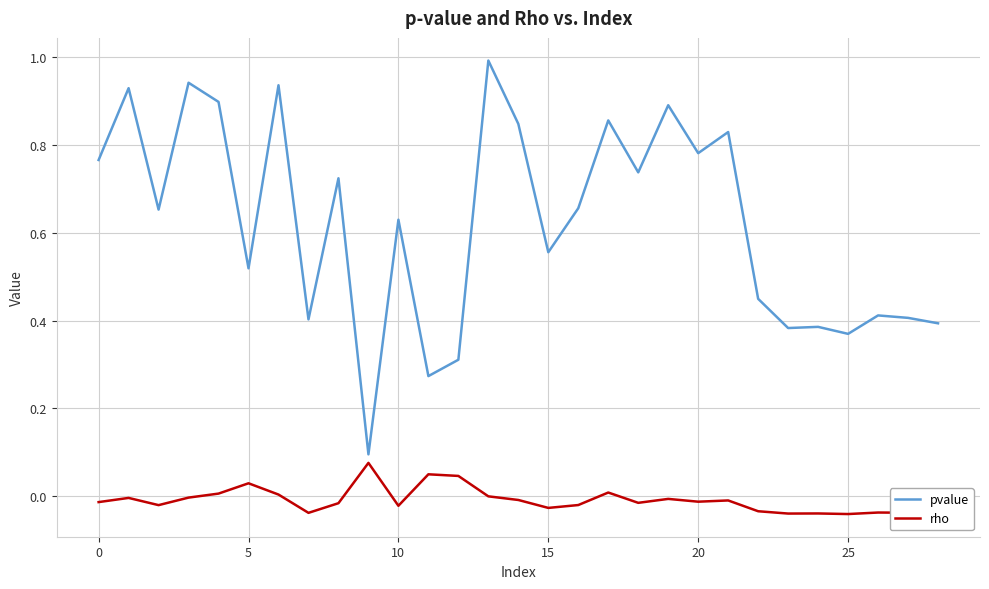

Which series has the largest total across all categories?

pvalue